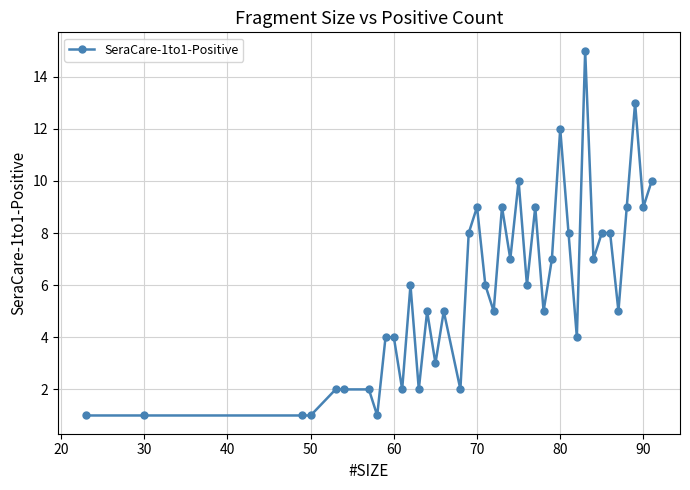

Does the chart have visible grid lines?

Yes